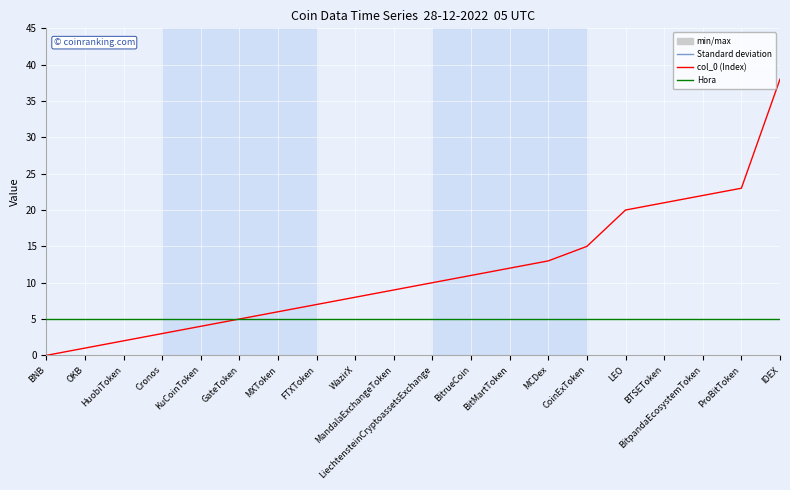

Does the chart have visible grid lines?

Yes